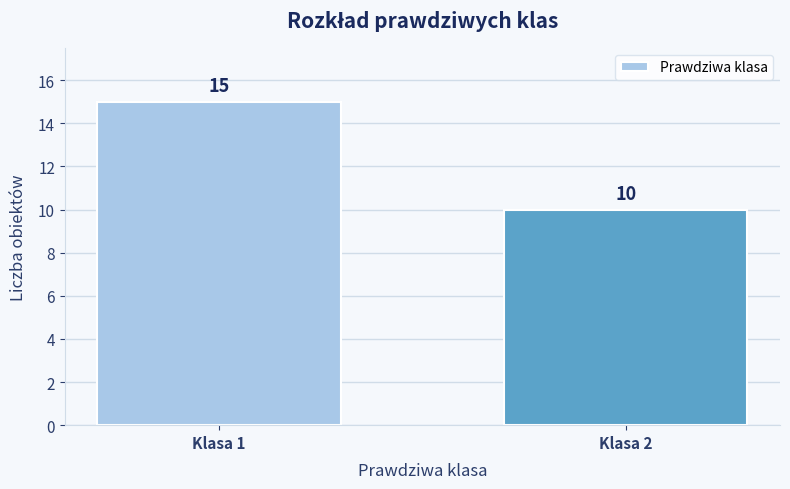

Reading left to right, list all the values displayed in this chart.

Klasa 1=15	Klasa 2=10